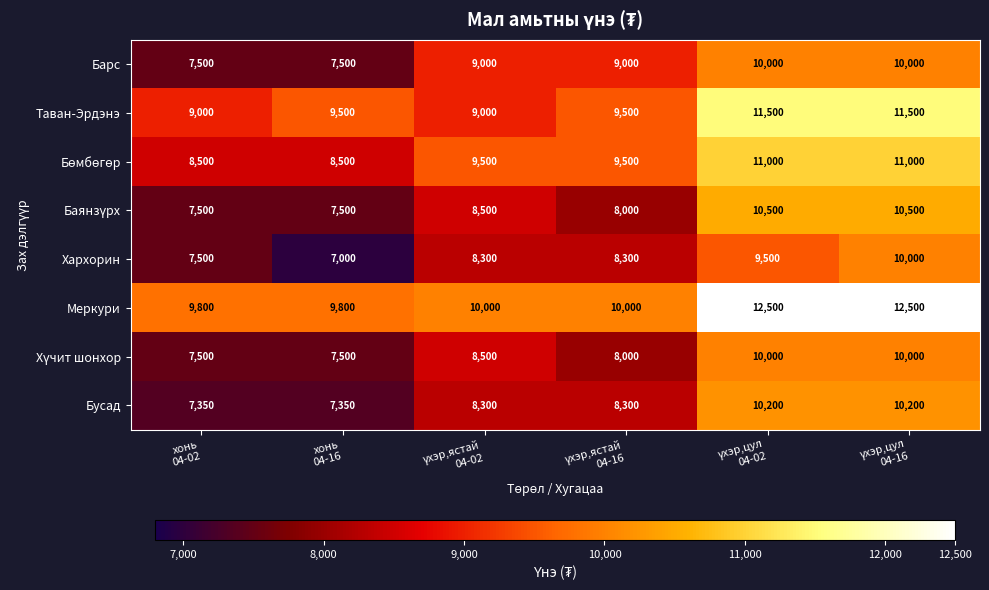

What is the sum of all Меркури values?

64600